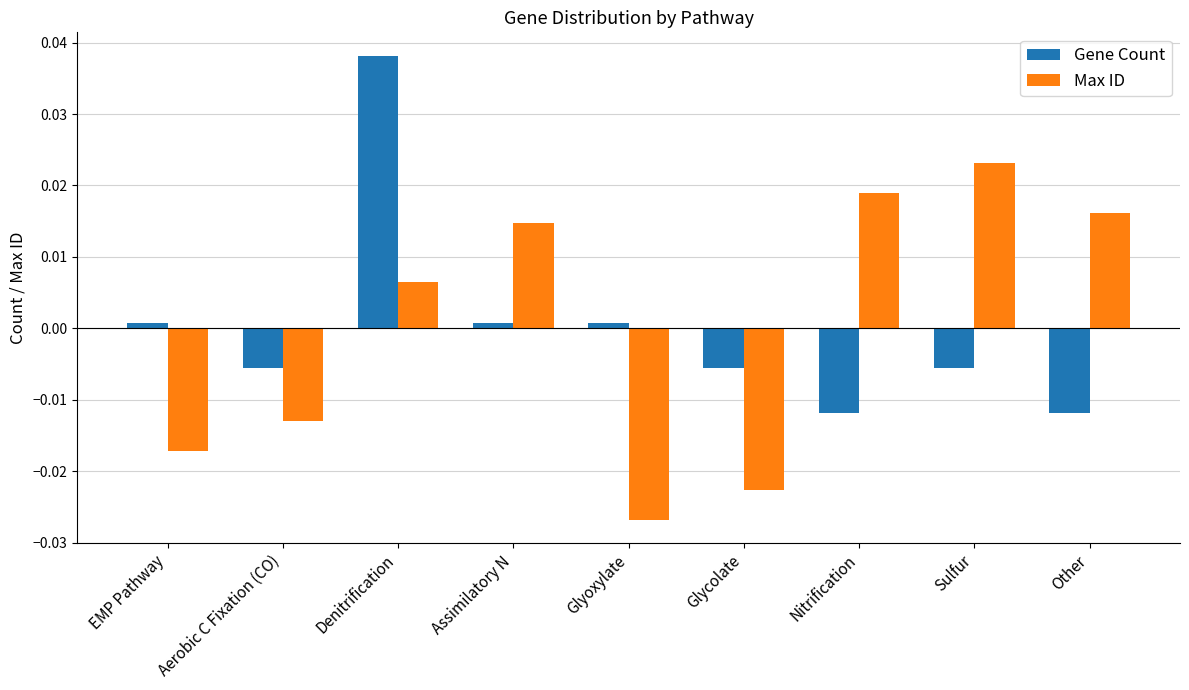

At which label does Gene Count reach its peak?

Denitrification